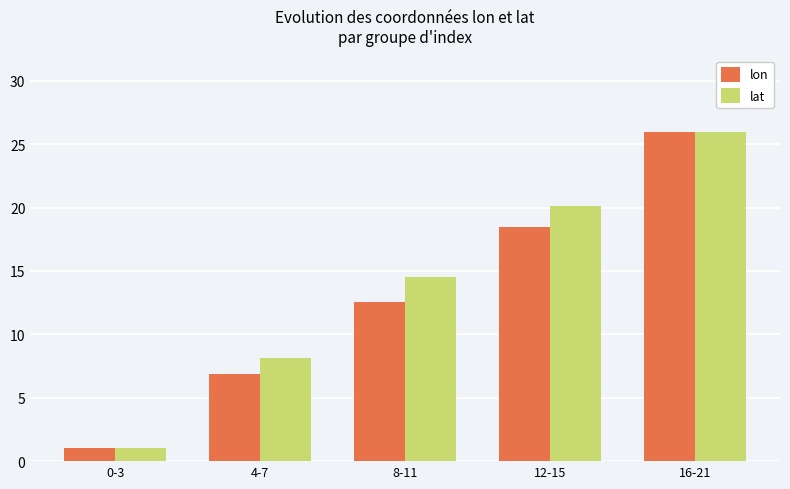

Which series has the largest total across all categories?

lat